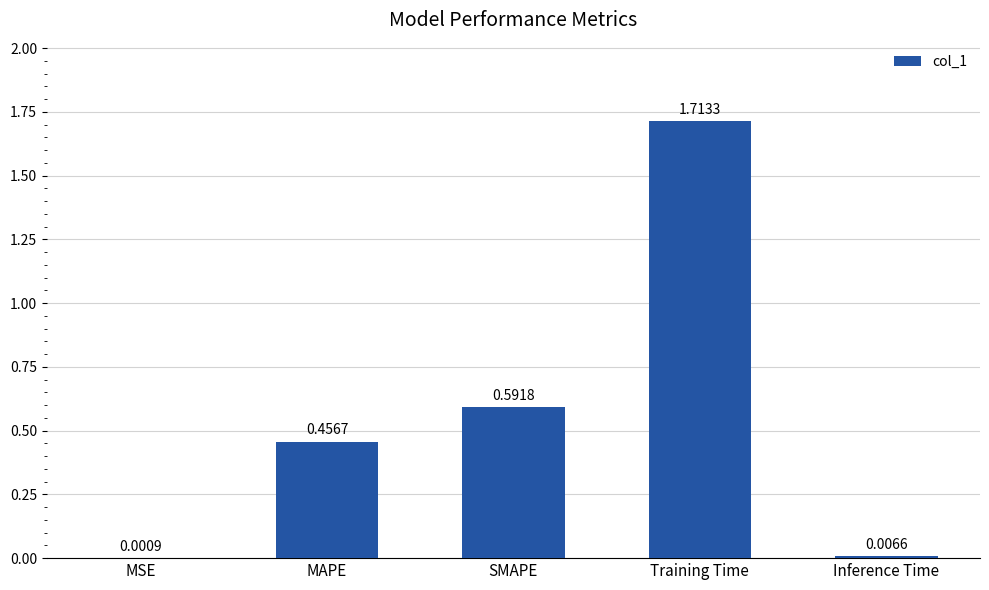

At which label is the value closest to 0?

MSE